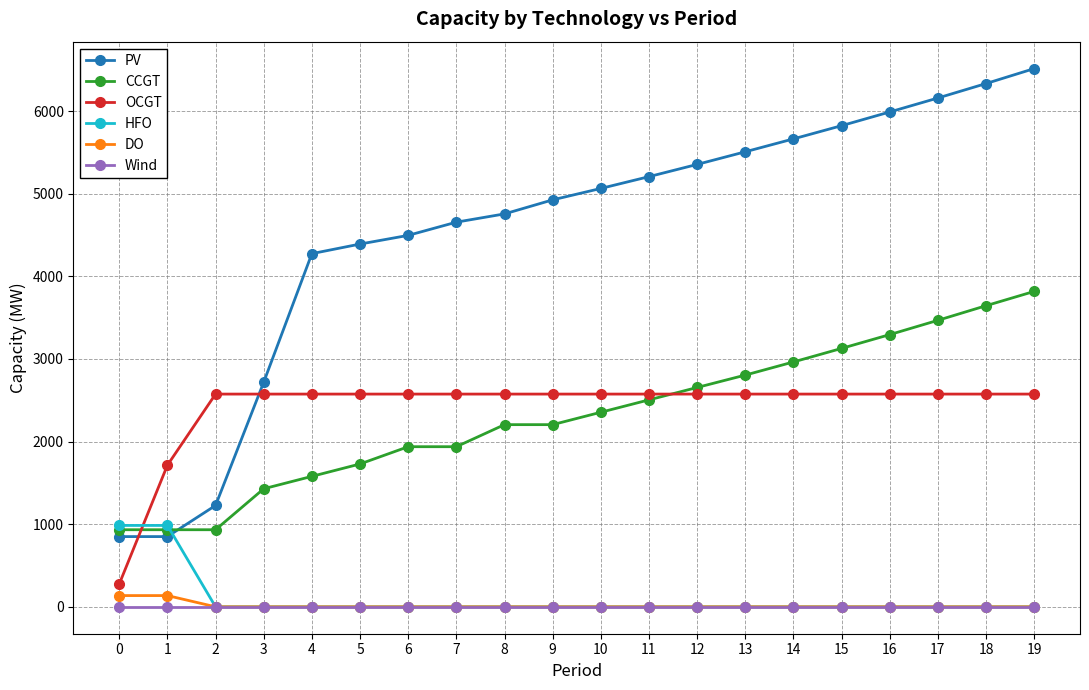

Which series has the largest total across all categories?

PV